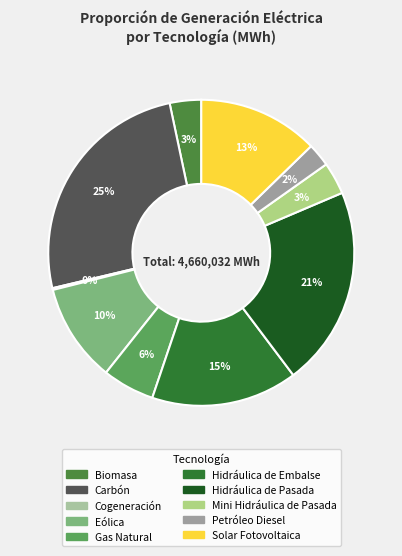

Is Hidráulica de Embalse the majority of the pie?

No